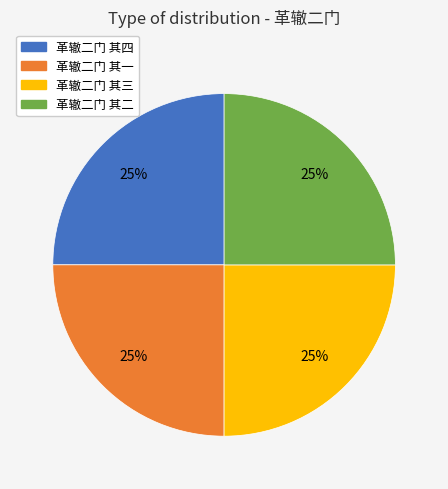

How many segments does this pie chart have?

4